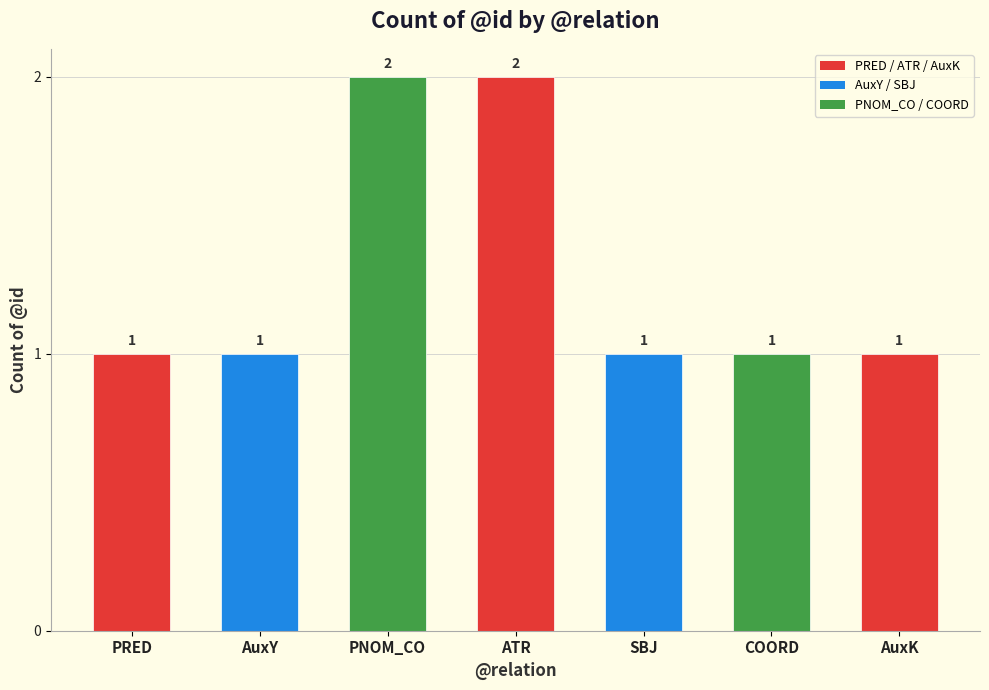

Reading left to right, transcribe all the data shown in this chart.

1	1	2	2	1	1	1